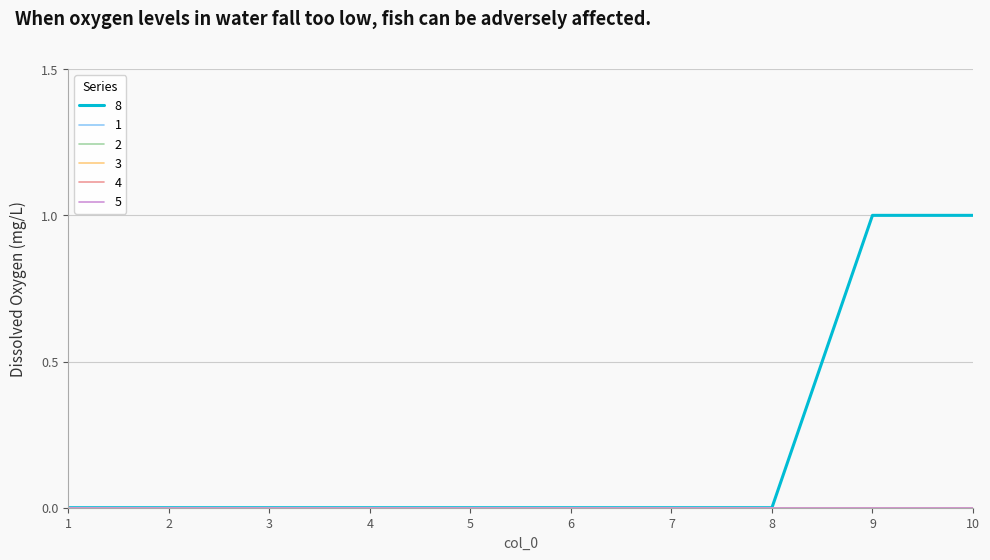

Rank the series at 8 from highest to lowest value.

8, 1, 2, 3, 4, 5